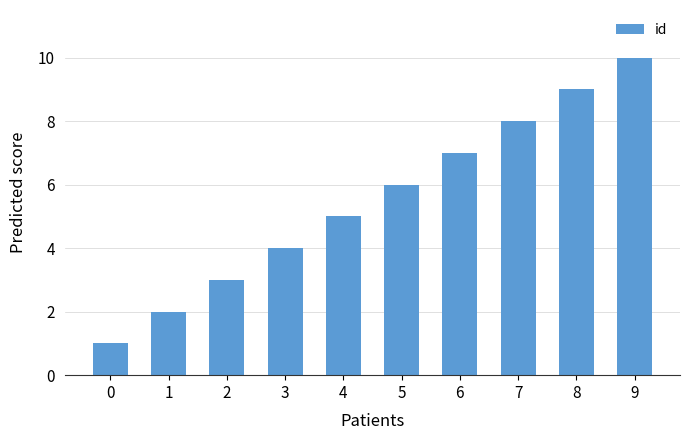

Are the bars horizontal?

No